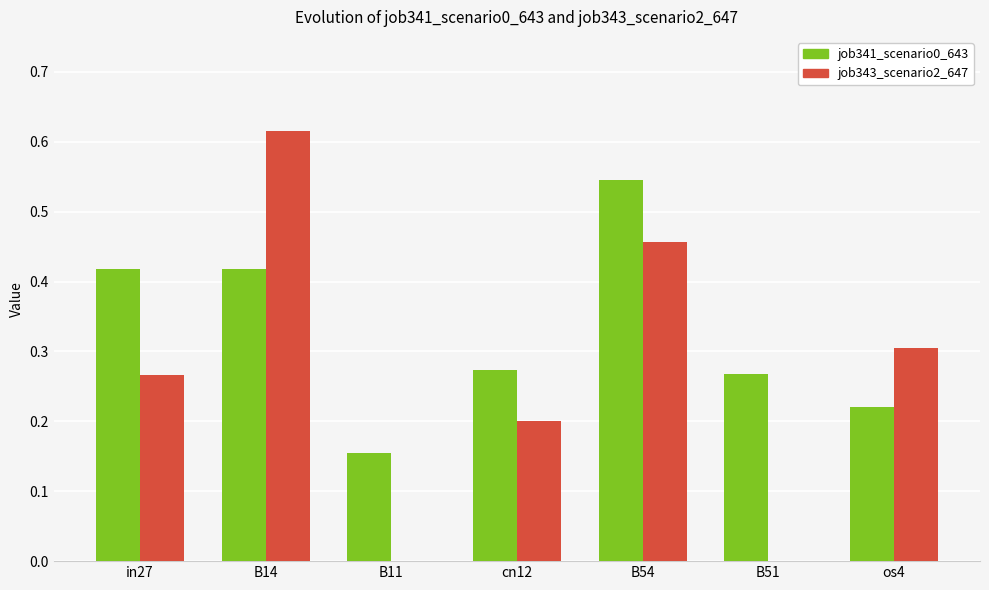

Is the value of job343_scenario2_647 at B51 greater than the value of job341_scenario0_643 at in27?

No